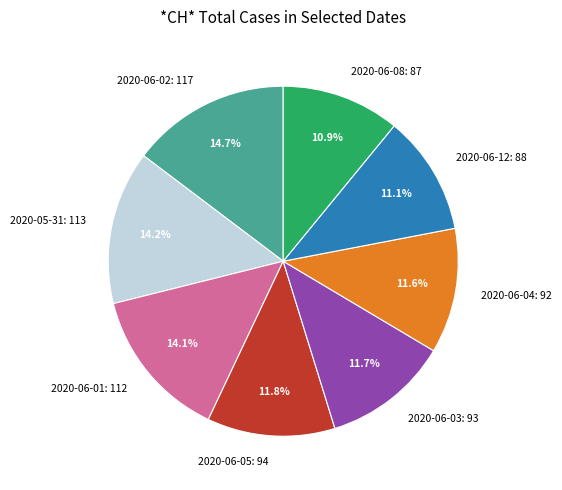

Count the number of slices in the pie.

8